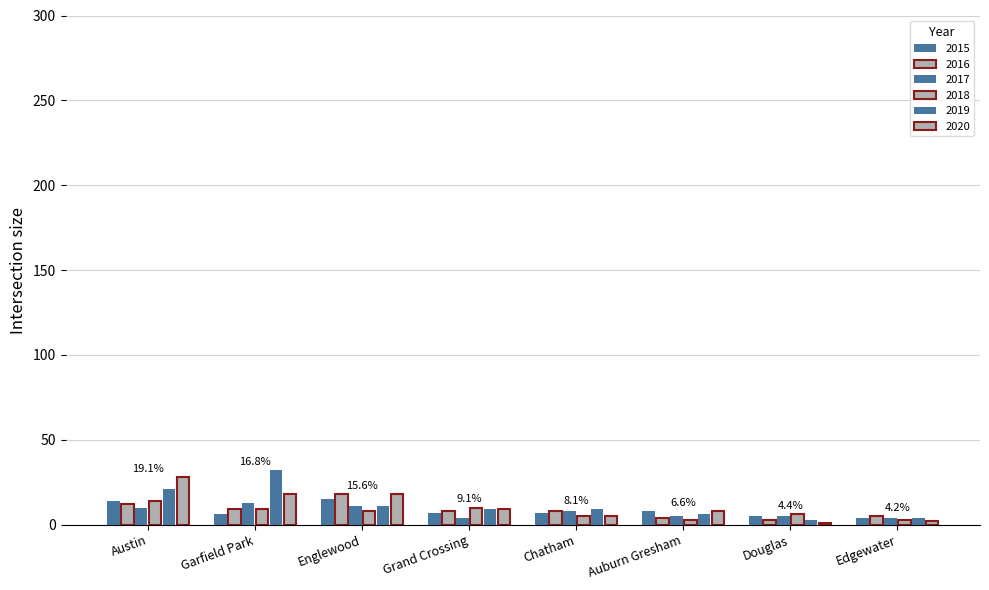

What is the maximum value shown in the chart?

32